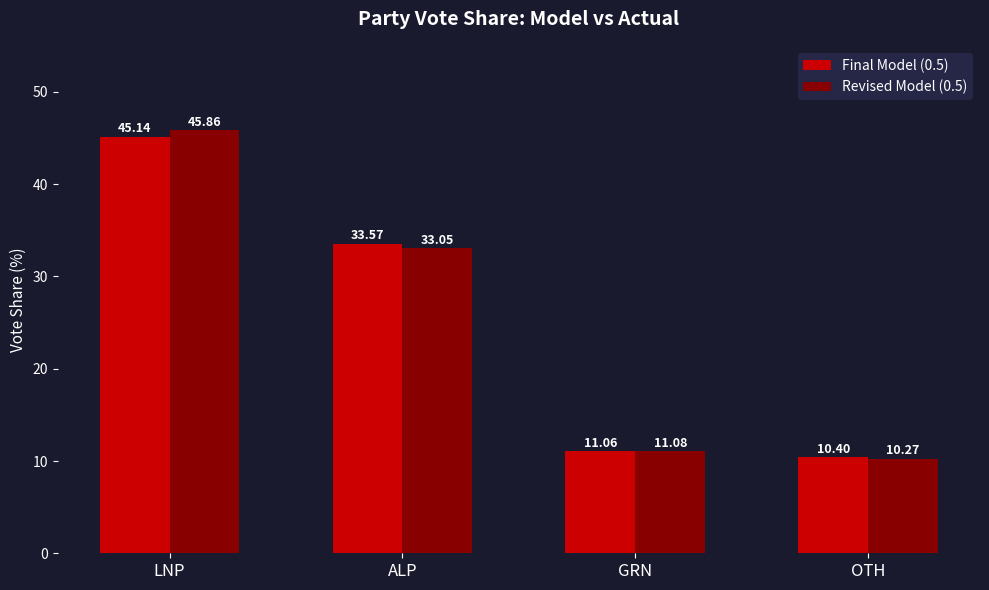

How many groups of bars are there?

4